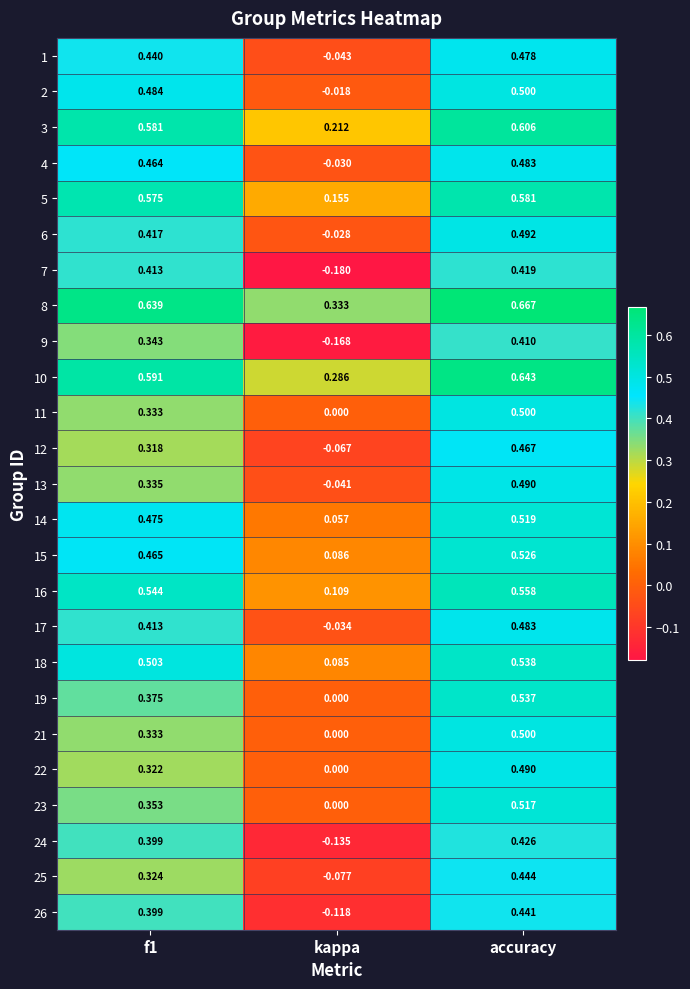

Where is 9 nearest to the value 0?

kappa